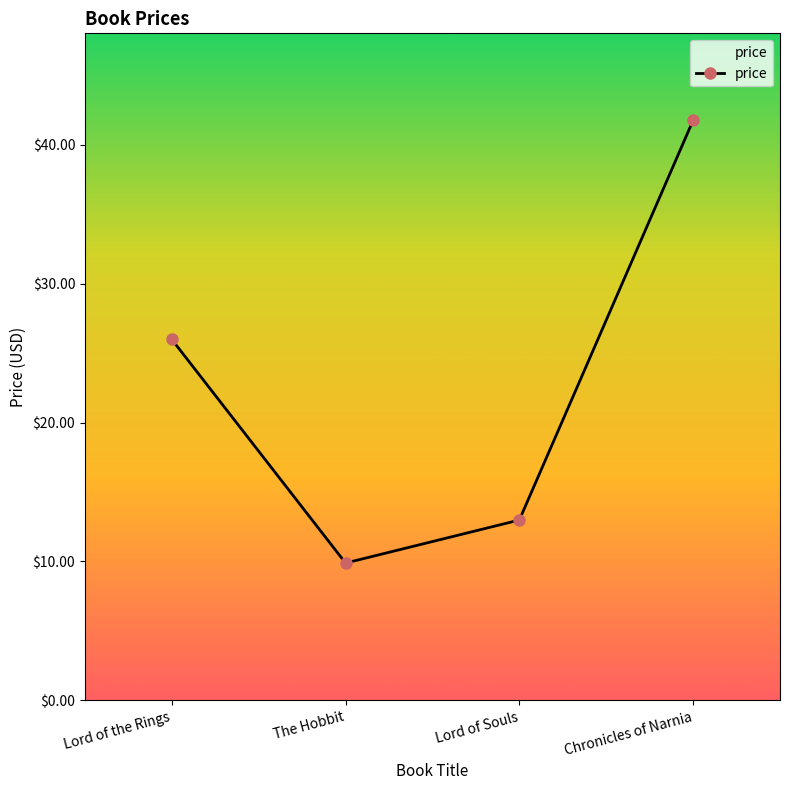

At which category does the data reach its first local valley?

The Hobbit